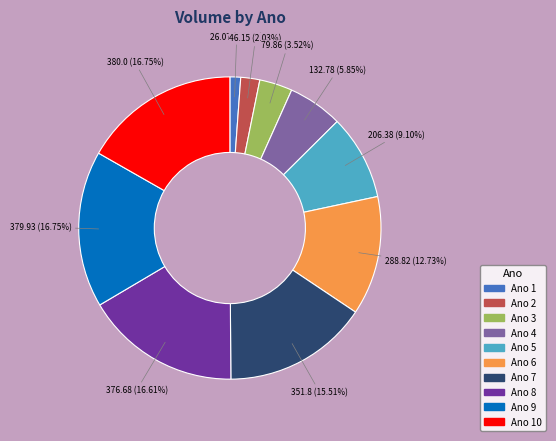

Between Ano 5 and Ano 2, which is larger?

Ano 5